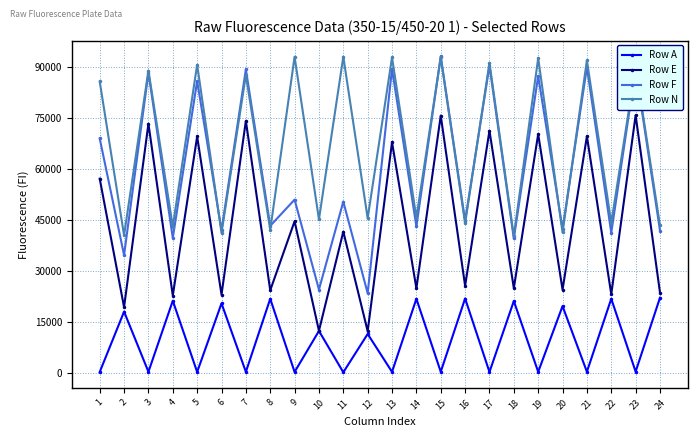

What is the minimum value shown in the chart?

297